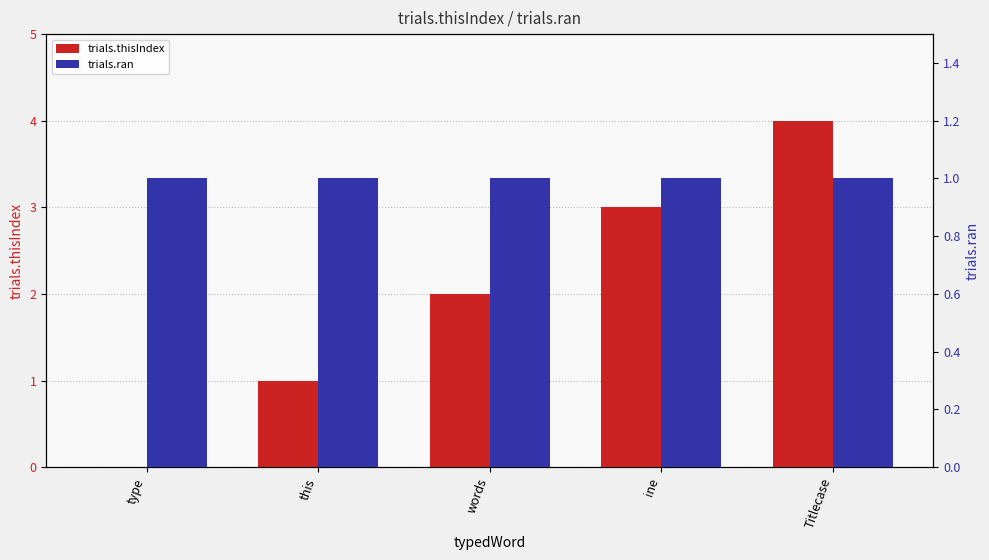

List the labels in order of trials.thisIndex value, largest first.

Titlecase, ine, words, this, type